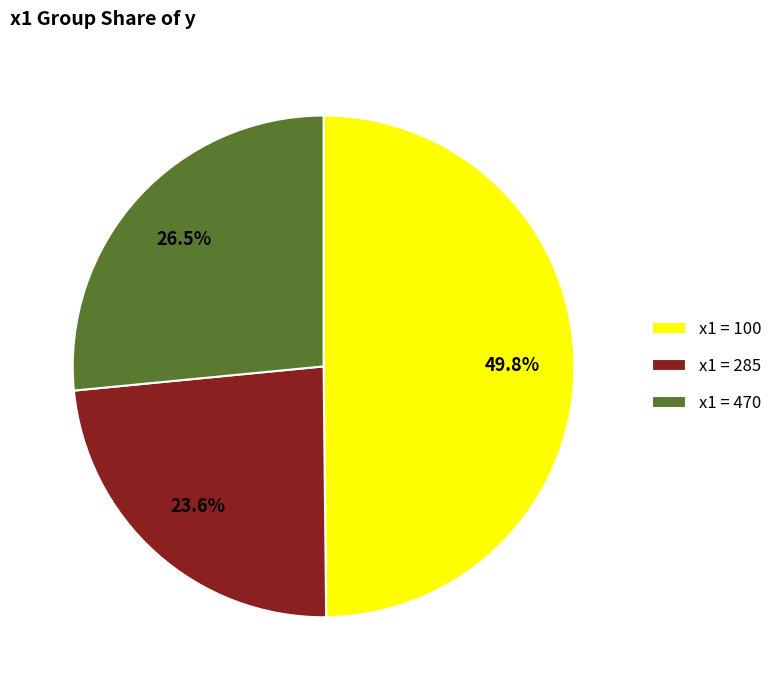

Which has a higher value, x1 = 285 or x1 = 470?

x1 = 470